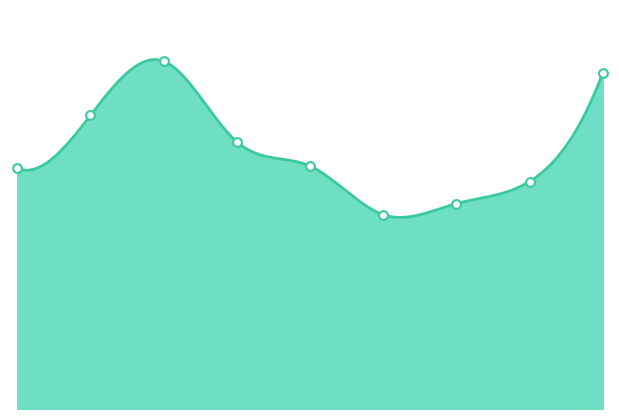

What is the change in value from 6 to 8?

+118